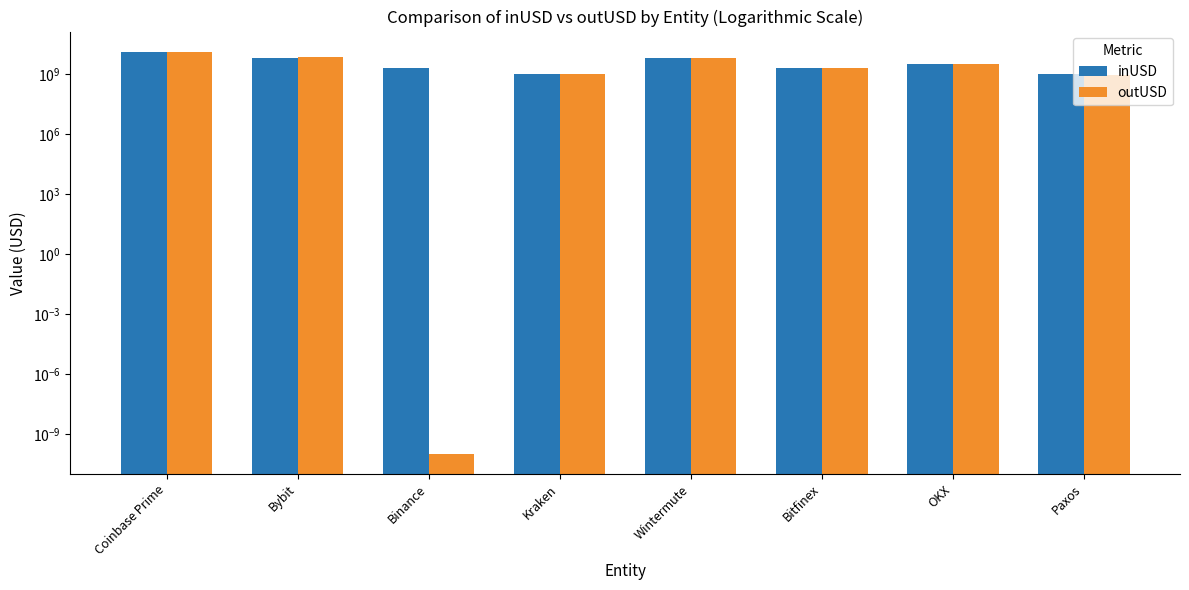

What are all the series names shown in the legend?

inUSD, outUSD